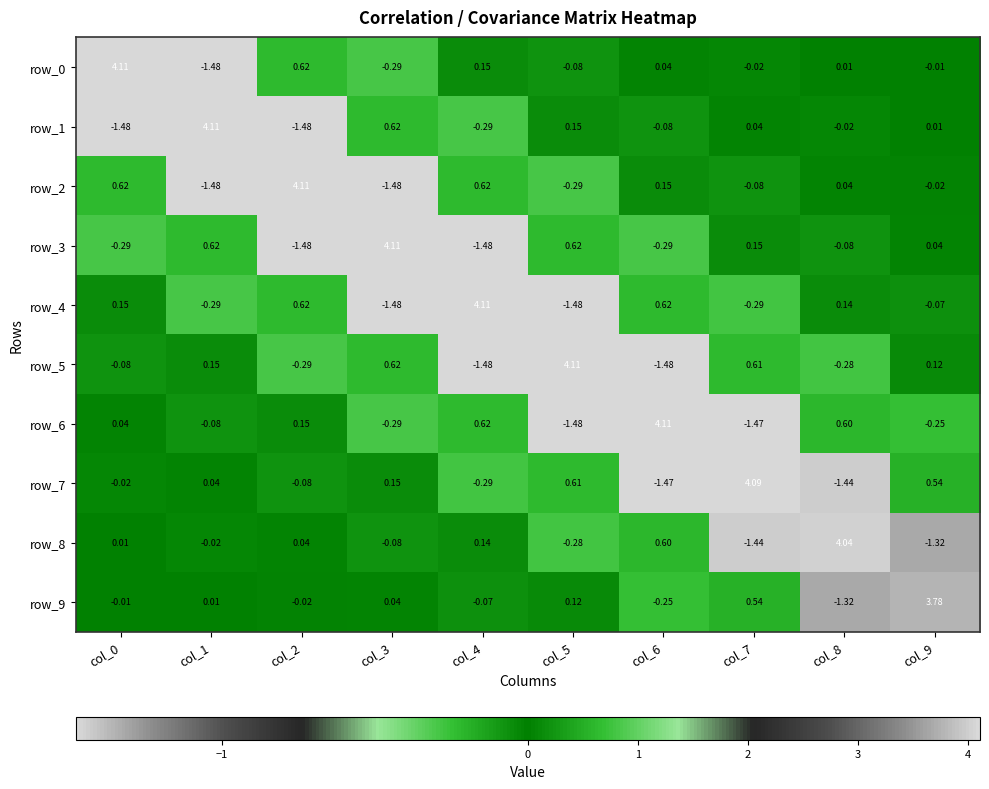

What is the difference between the highest and lowest values at col_8?

5.5